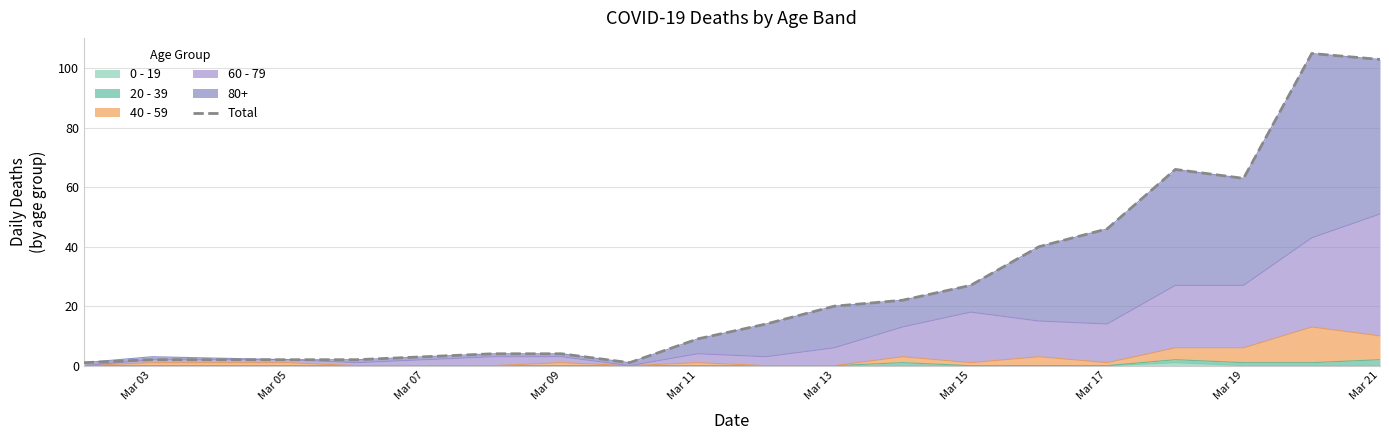

How many interior local valleys (lower than both neighbors) does the data have?

2